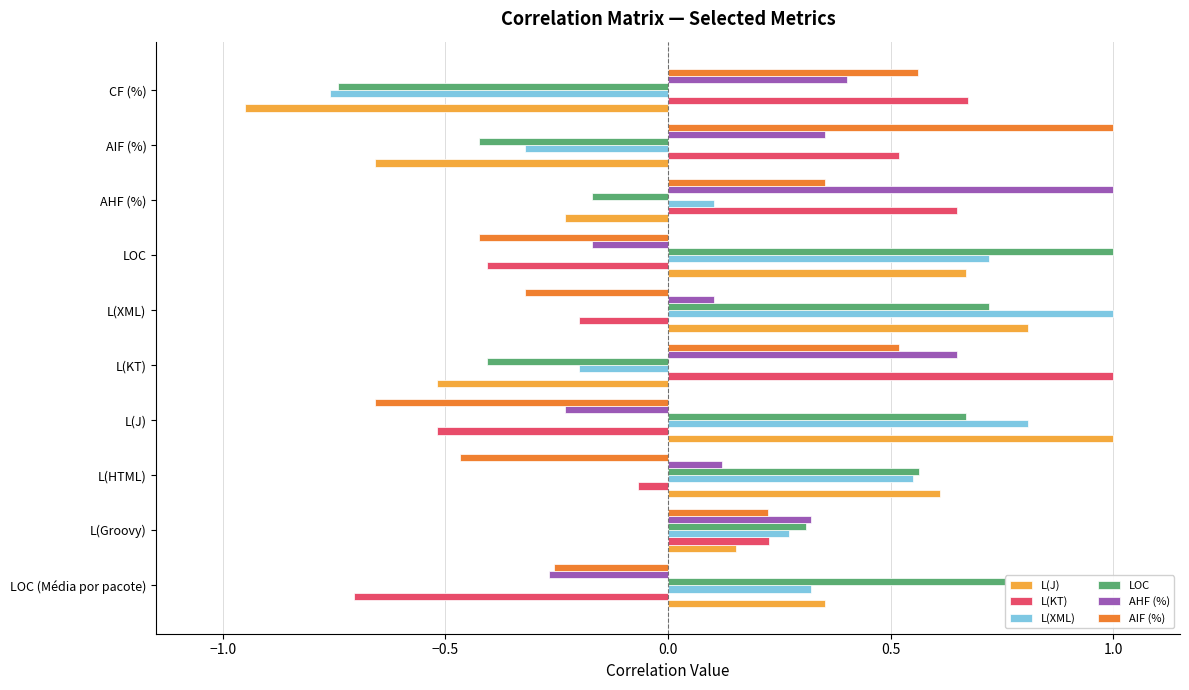

Which series has the widest spread of values?

L(J)